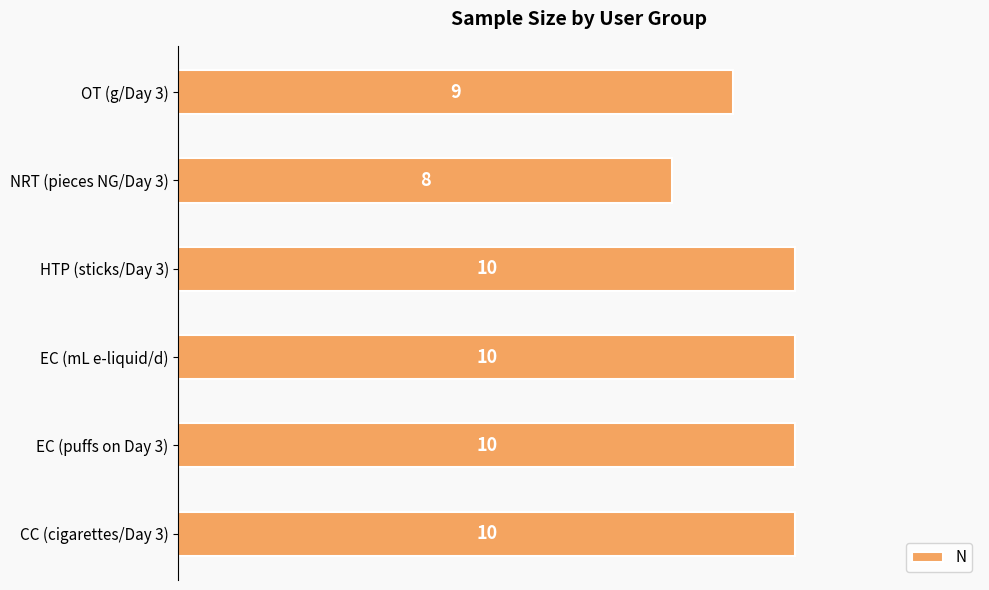

True or false: the data shows 10 at HTP (sticks/Day 3).

True